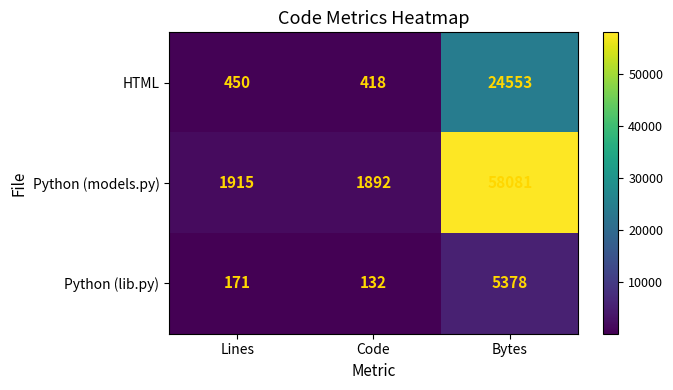

Which series has the largest total across all categories?

Python (models.py)